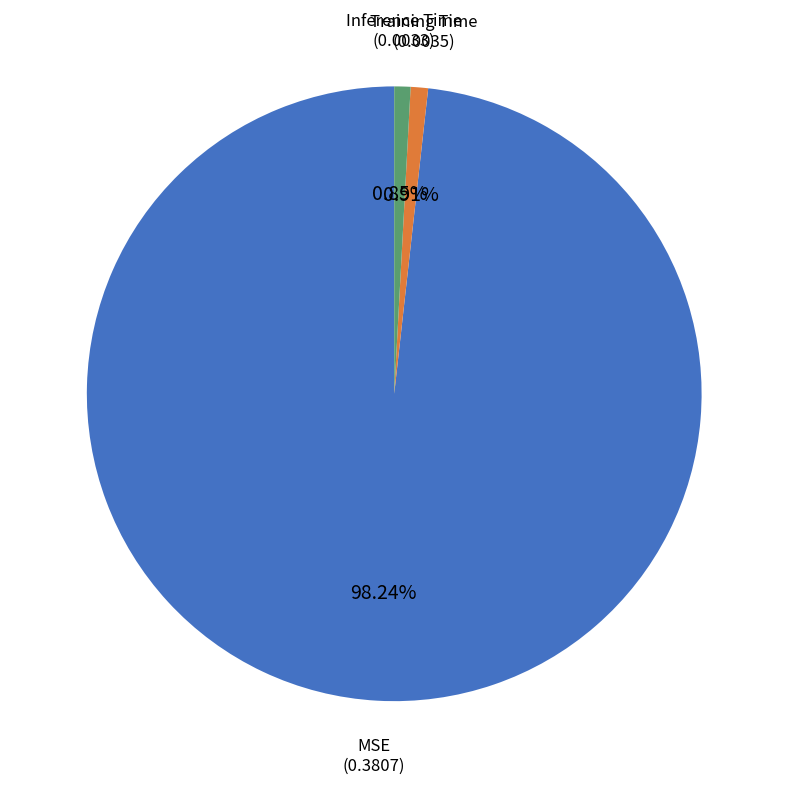

To the nearest percent, what is the difference between the largest and smallest slice percentages?

97%